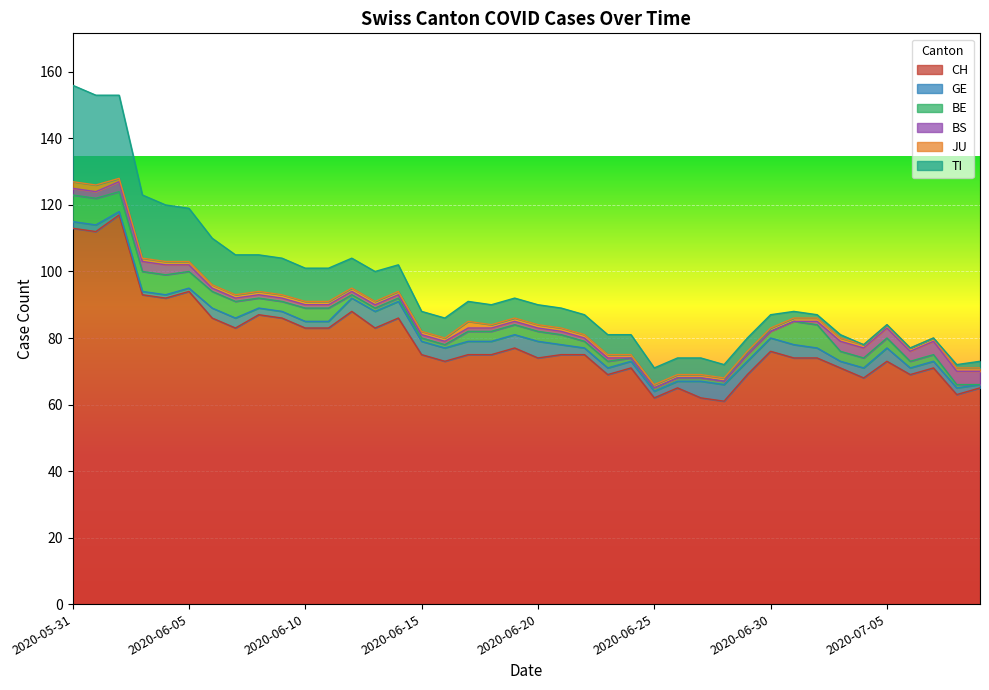

What is the value of the GE point at the 26th from the left?

2